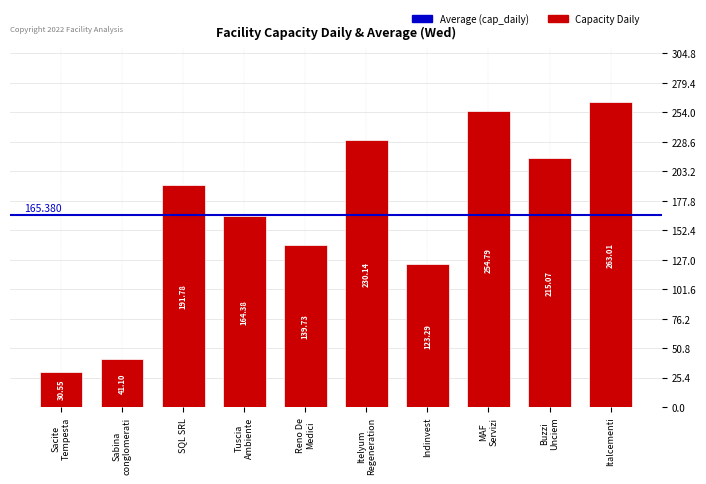

What position from the right is Italcementi?

1